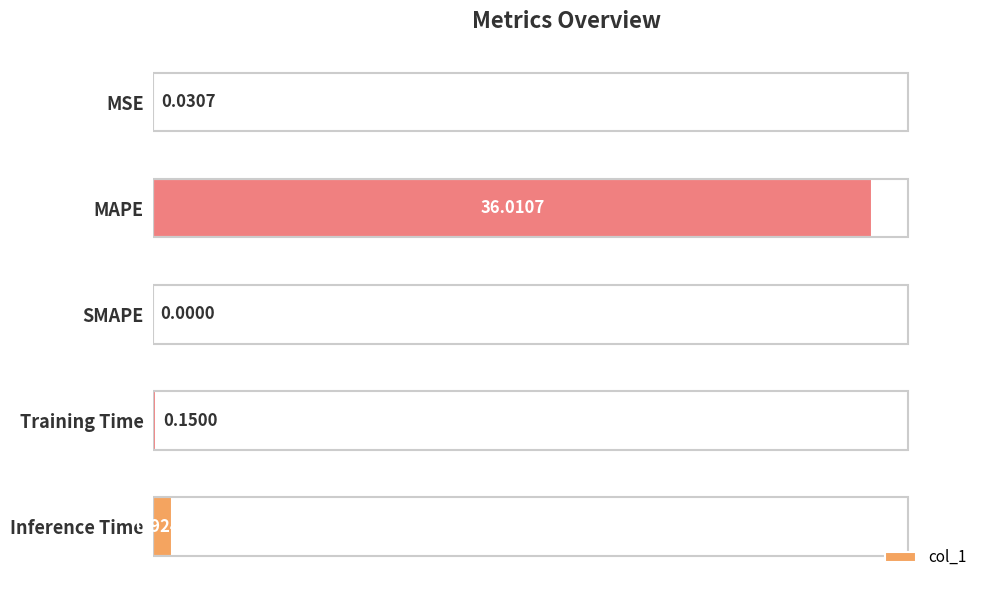

What is the greatest value displayed?

36.0